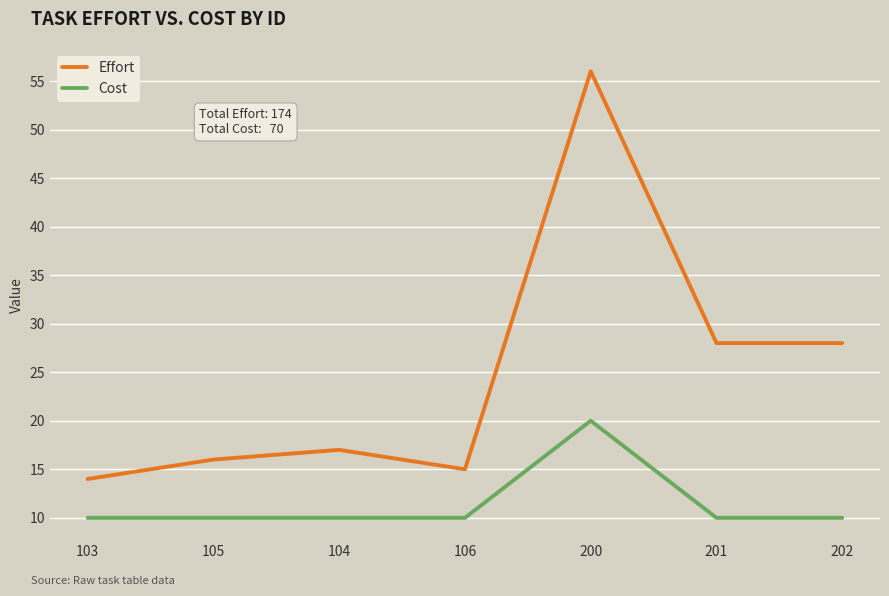

What value does the Cost series have at 105?

10